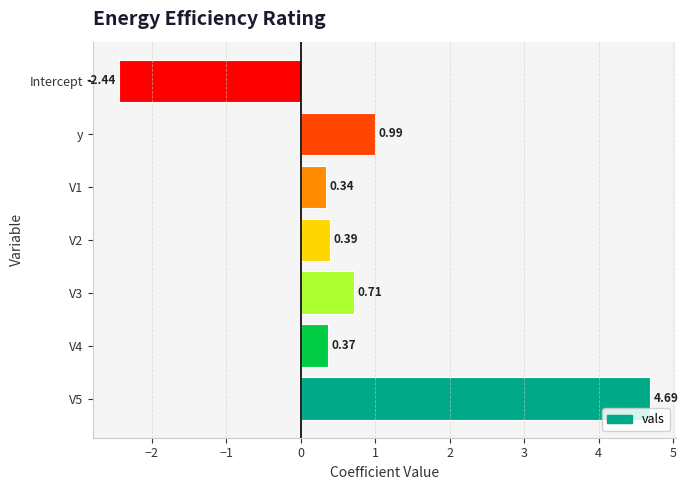

How many bars are there in total?

7